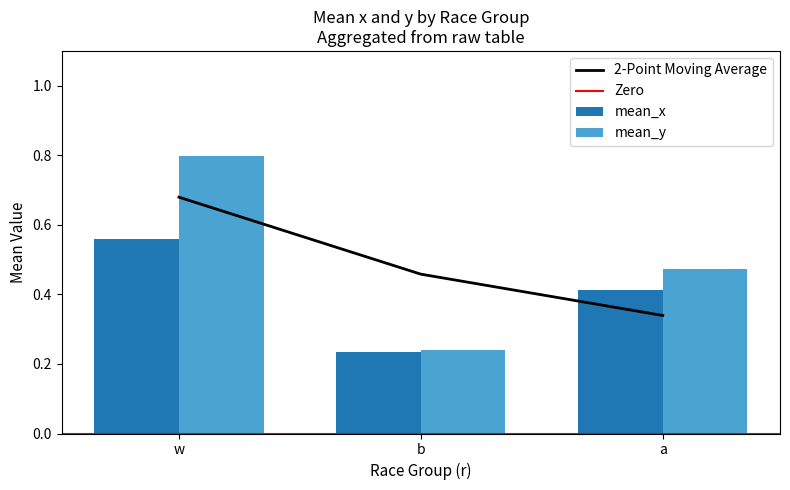

Reading left to right, list all the values displayed in this chart.

mean_x: w=0.6	b=0.2	a=0.4
mean_y: w=0.8	b=0.2	a=0.5